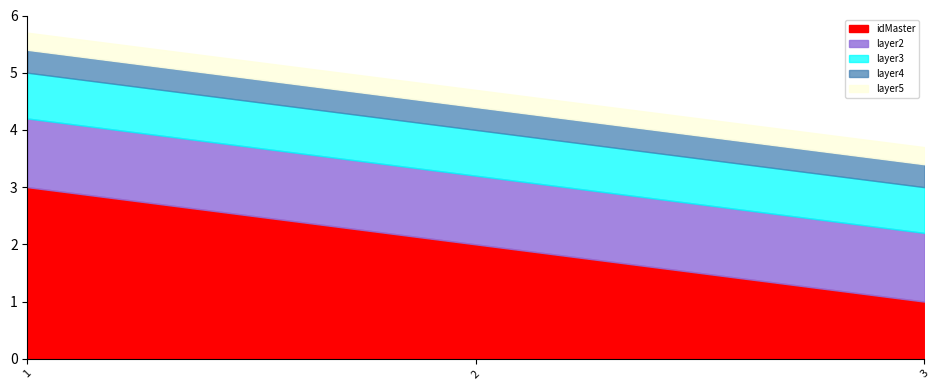

What value does the data have at 2?

2